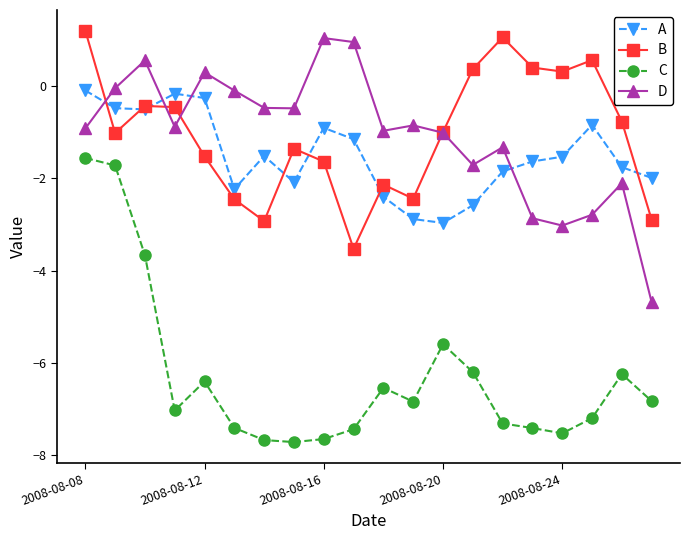

How many intersections are there between D and B?

4